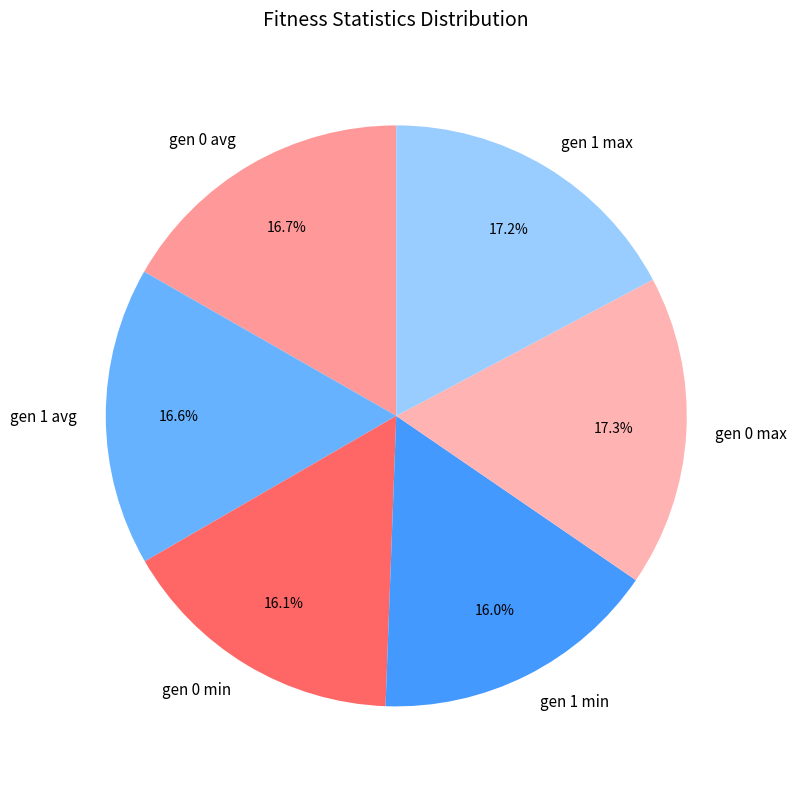

To the nearest percent, what is the difference between the gen 0 avg and gen 1 min slice percentages?

1%